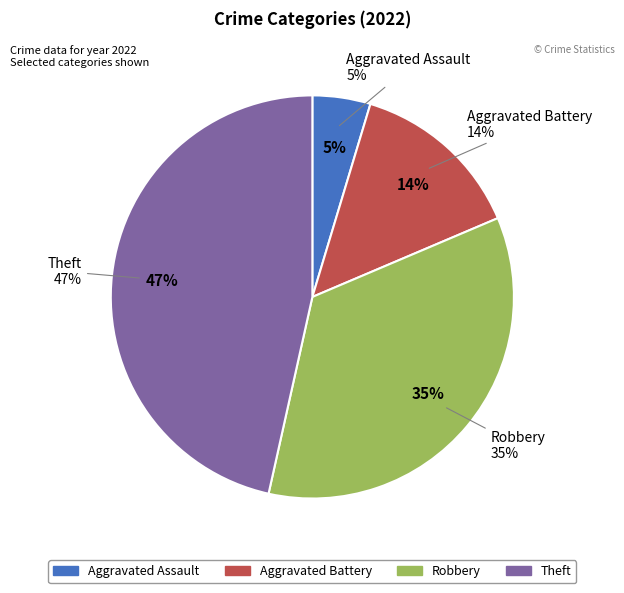

To the nearest percent, what is the difference between the largest and smallest slice percentages?

42%